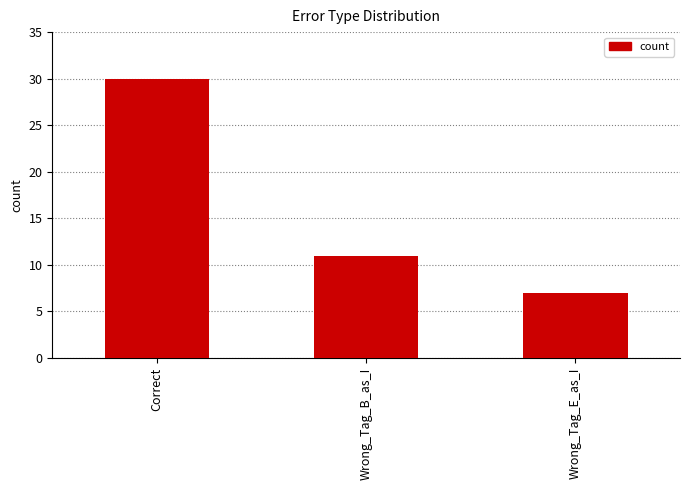

At which category does the chart reach its minimum across all series?

Wrong_Tag_E_as_I